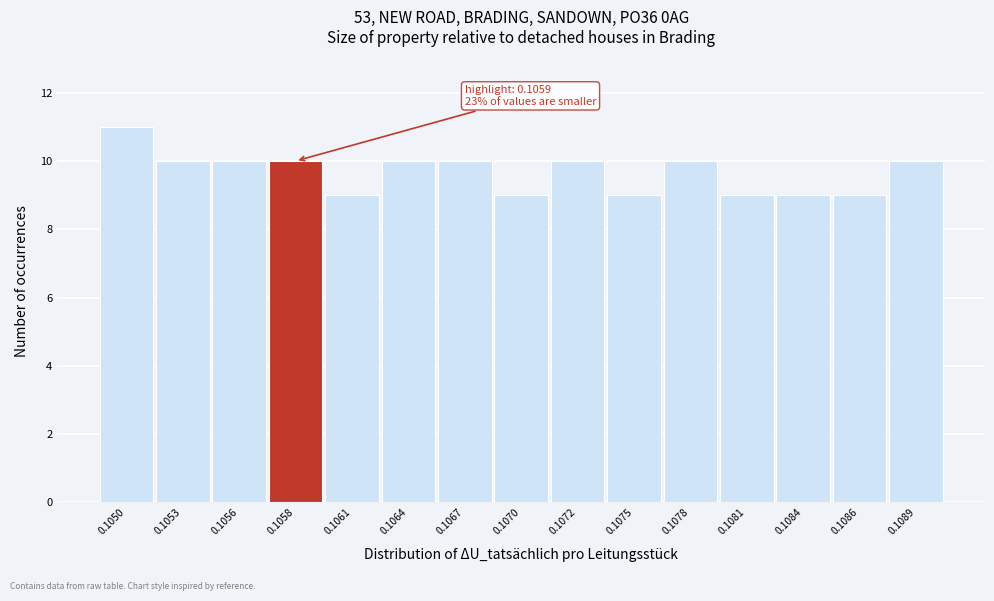

Reading left to right, list all the values displayed in this chart.

11	10	10	10	9	10	10	9	10	9	10	9	9	9	10